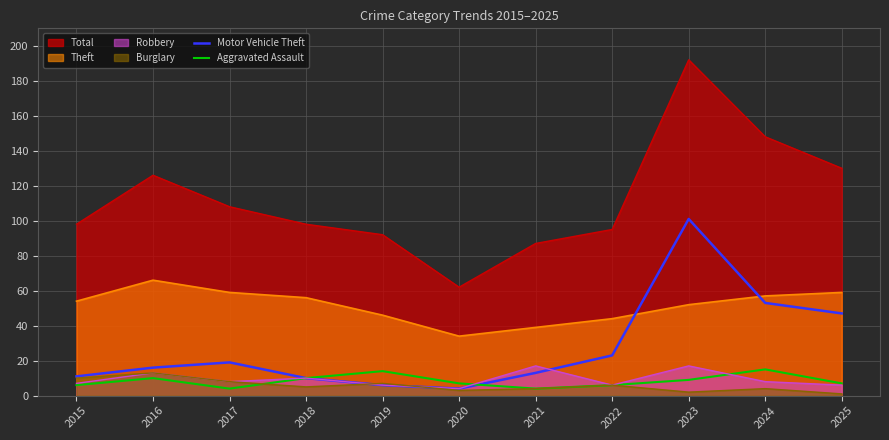

List the series in order of their peak value, highest first.

Total, Motor Vehicle Theft, Theft, Robbery, Aggravated Assault, Burglary